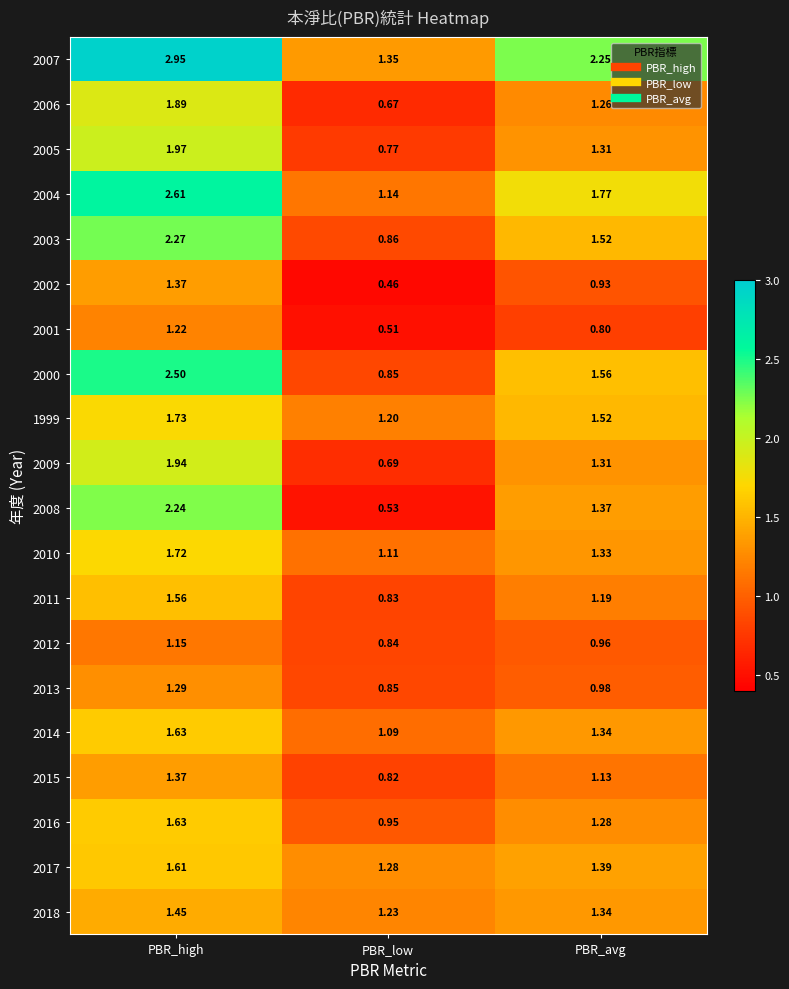

Which series has the largest total across all categories?

2007